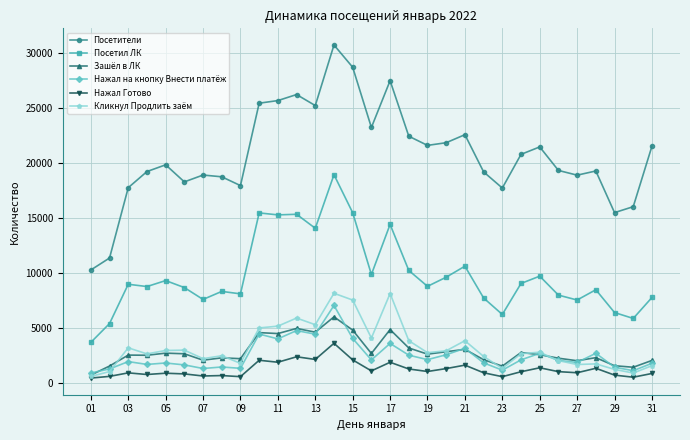

What is the value of the Посетил ЛК point at the 11th from the left?

15276